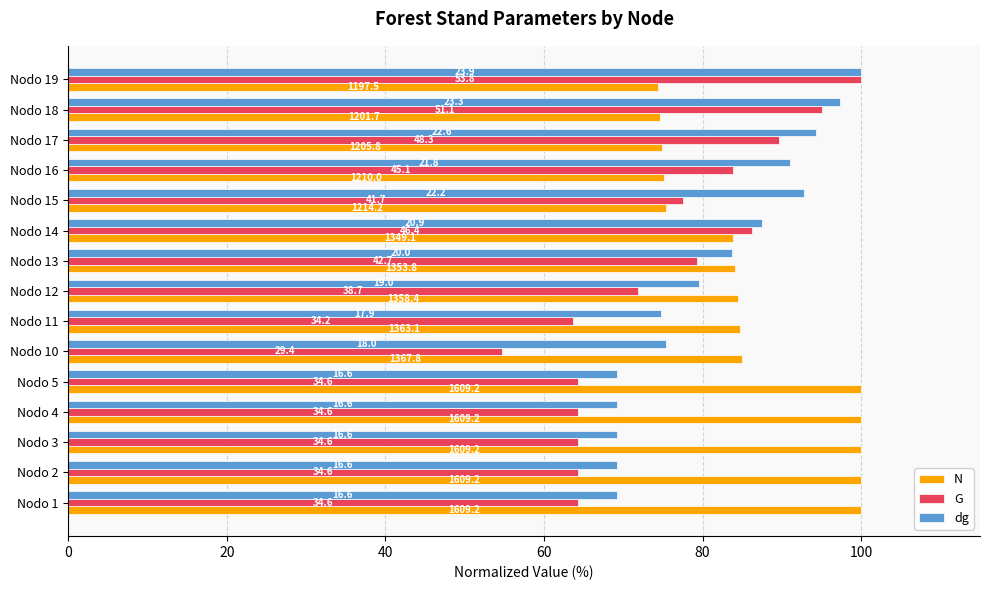

What position from the right is 0?

15